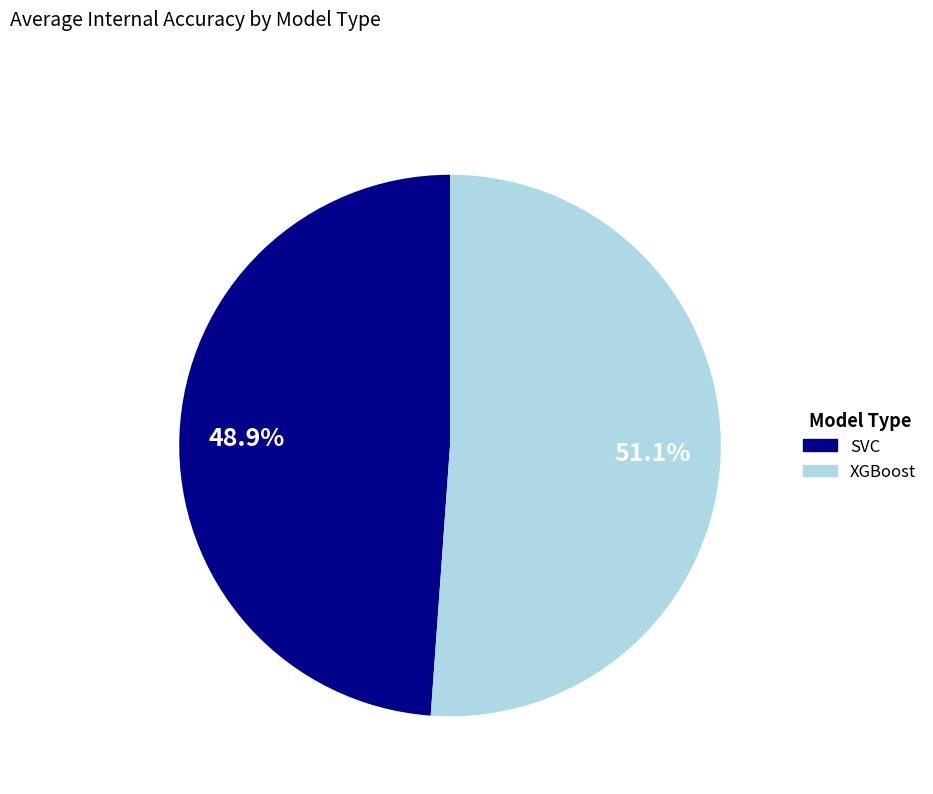

How much of the chart is everything except XGBoost?

48.9%